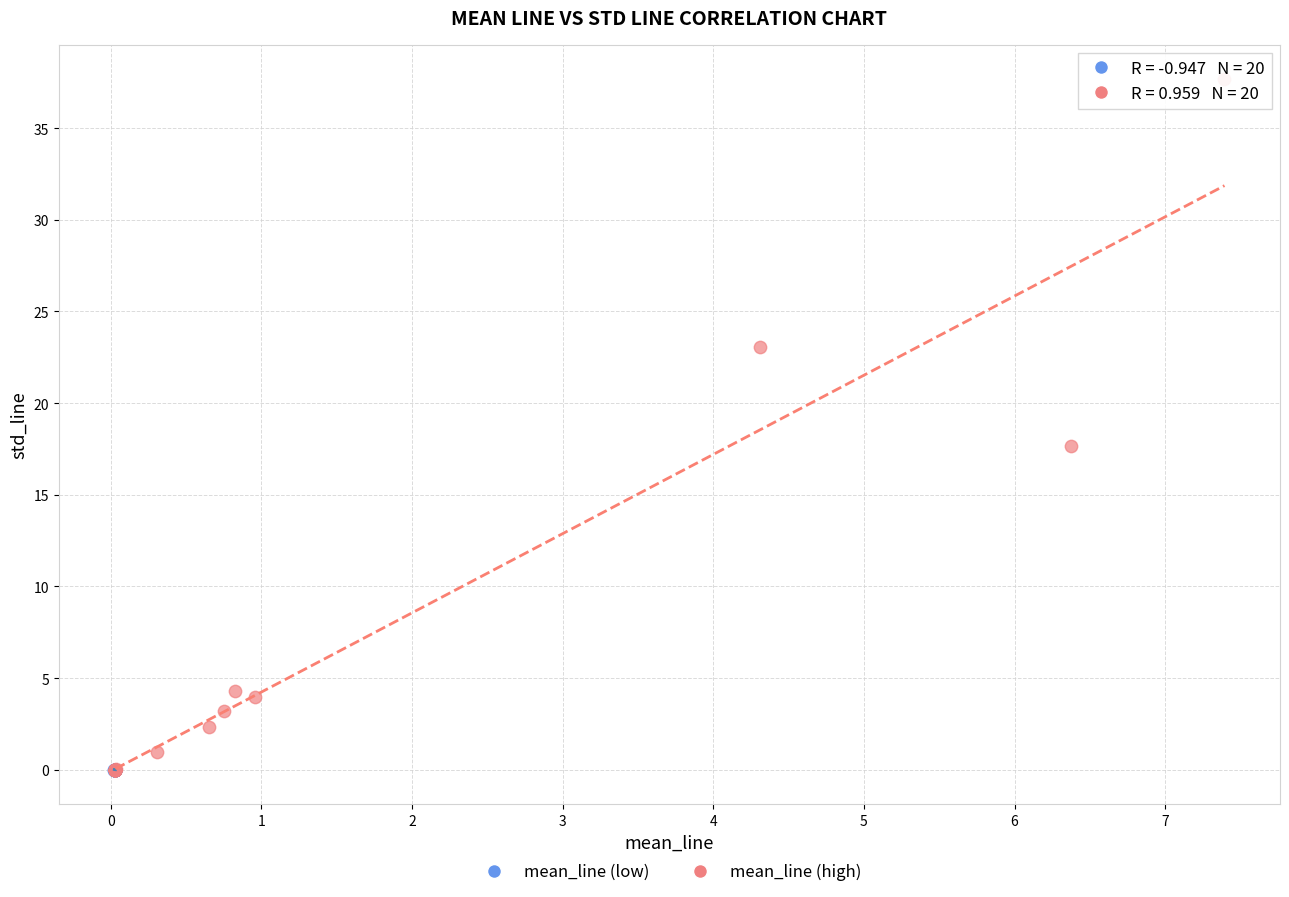

Which series has the largest Y range (max minus min)?

mean_line (high)